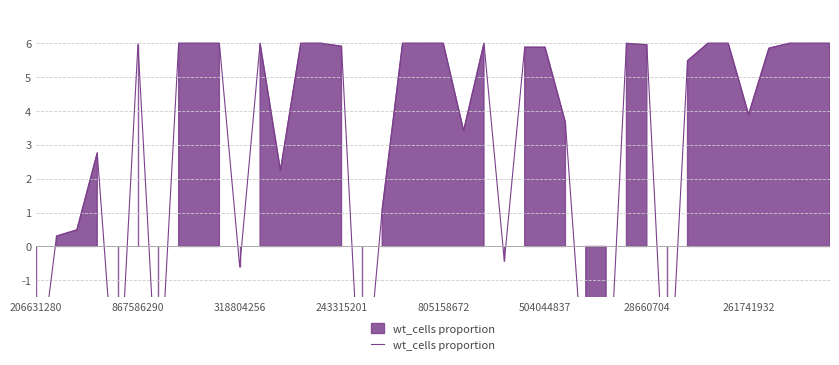

What is the average value?

2.9